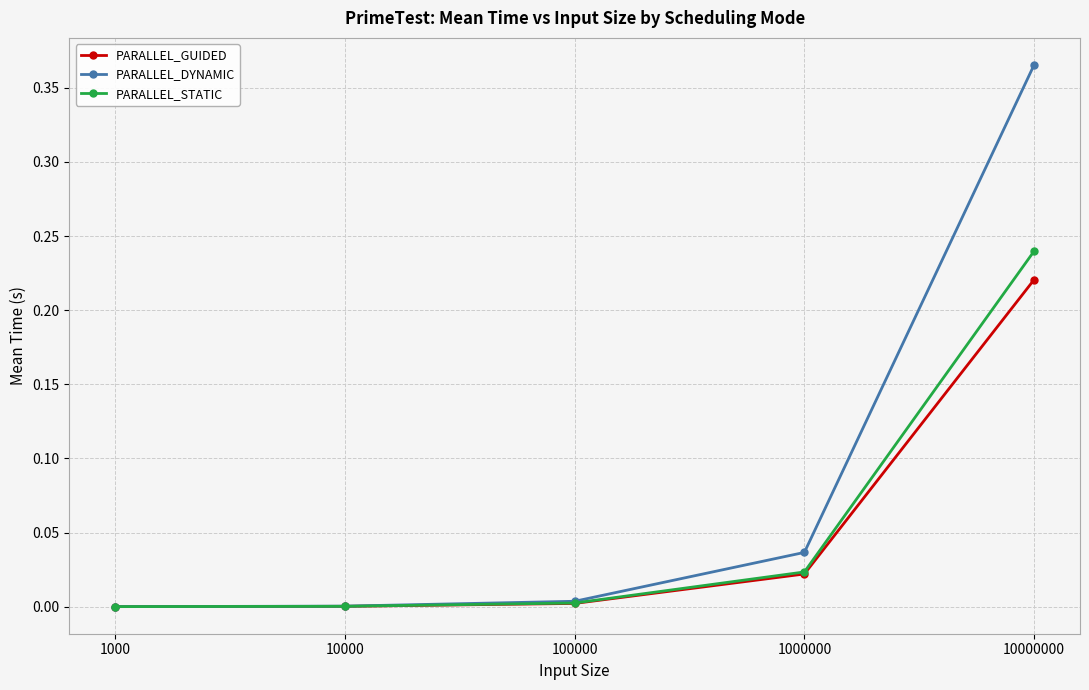

At 10000000, list the series in order from largest to smallest.

PARALLEL_DYNAMIC, PARALLEL_STATIC, PARALLEL_GUIDED